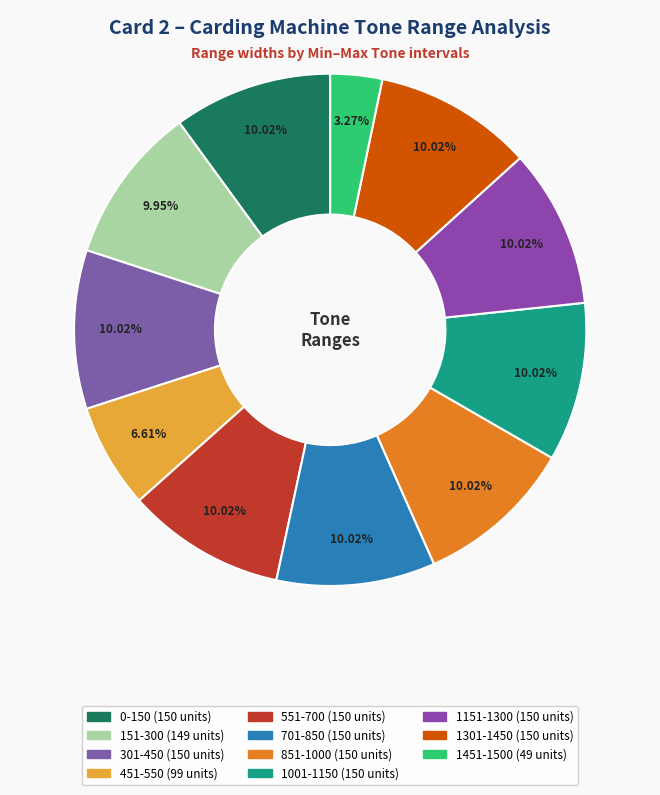

To the nearest percent, what portion does 1151-1300 represent?

10%